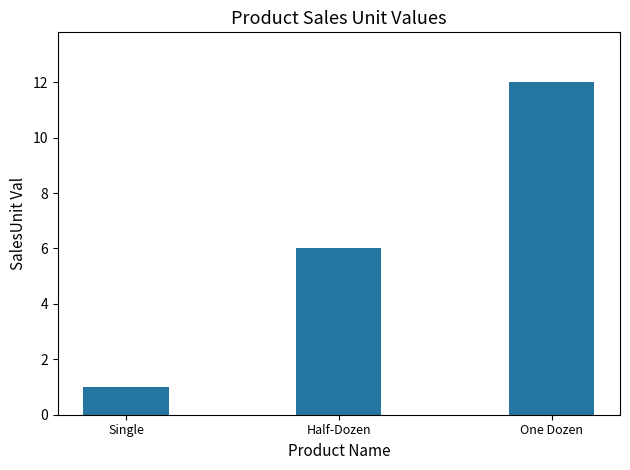

What position from the left is Half-Dozen?

2